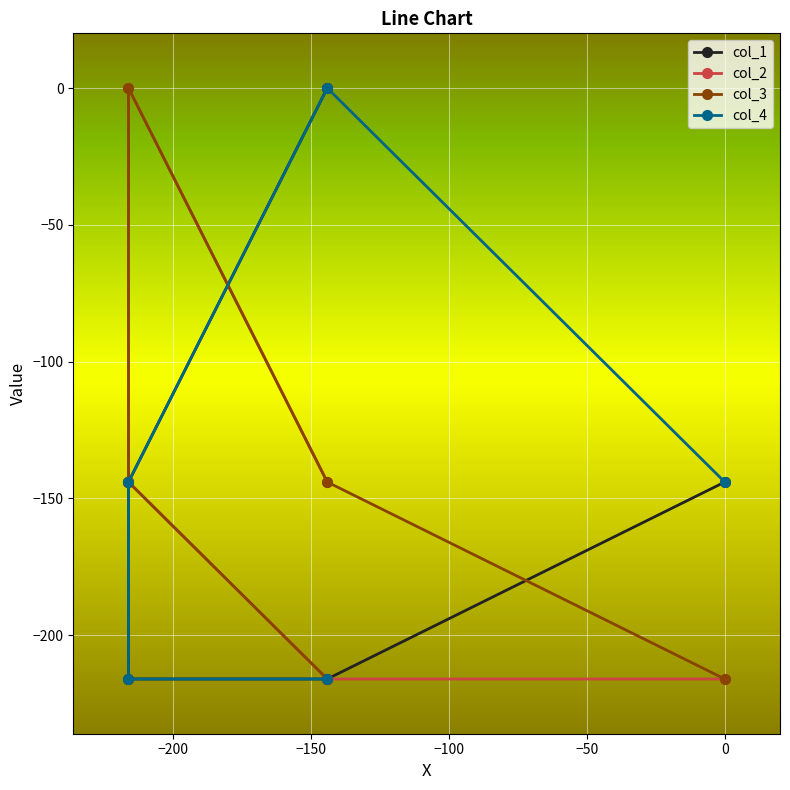

How many lines are shown in the chart?

4